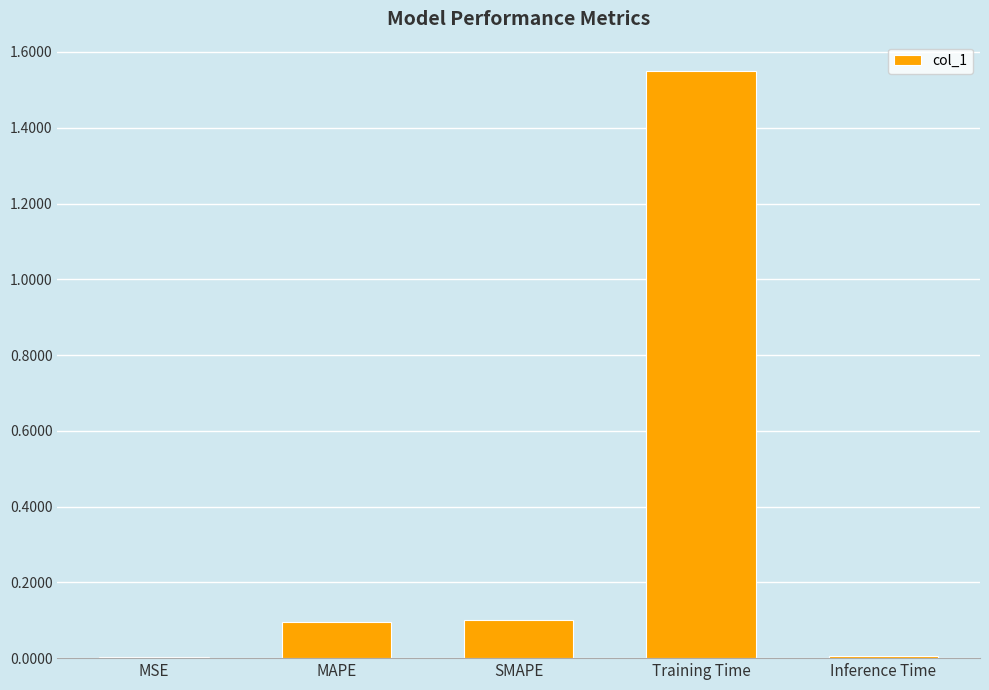

What is the sum of all values?

1.8